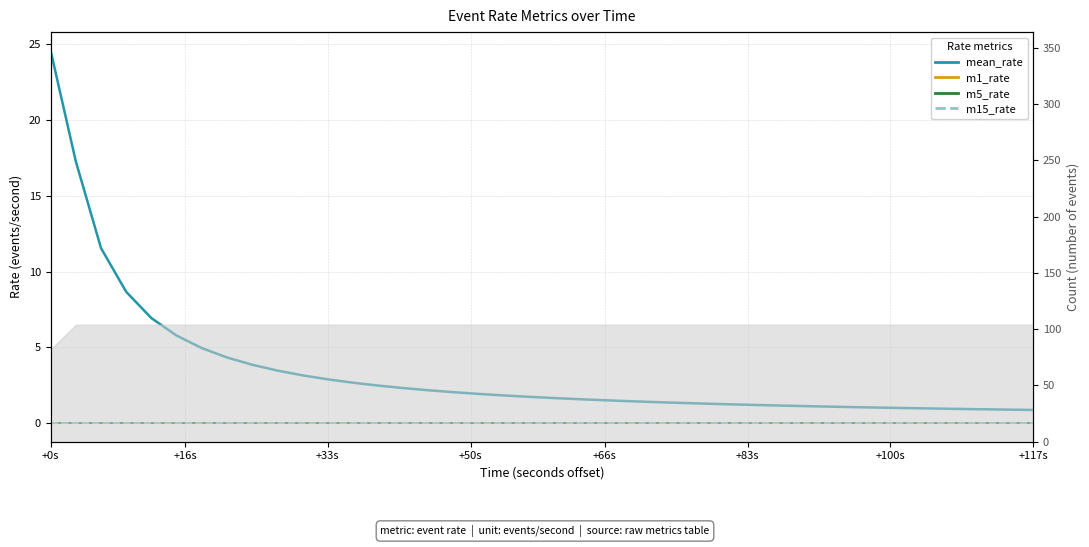

True or false: mean_rate and m15_rate cross at least once.

False